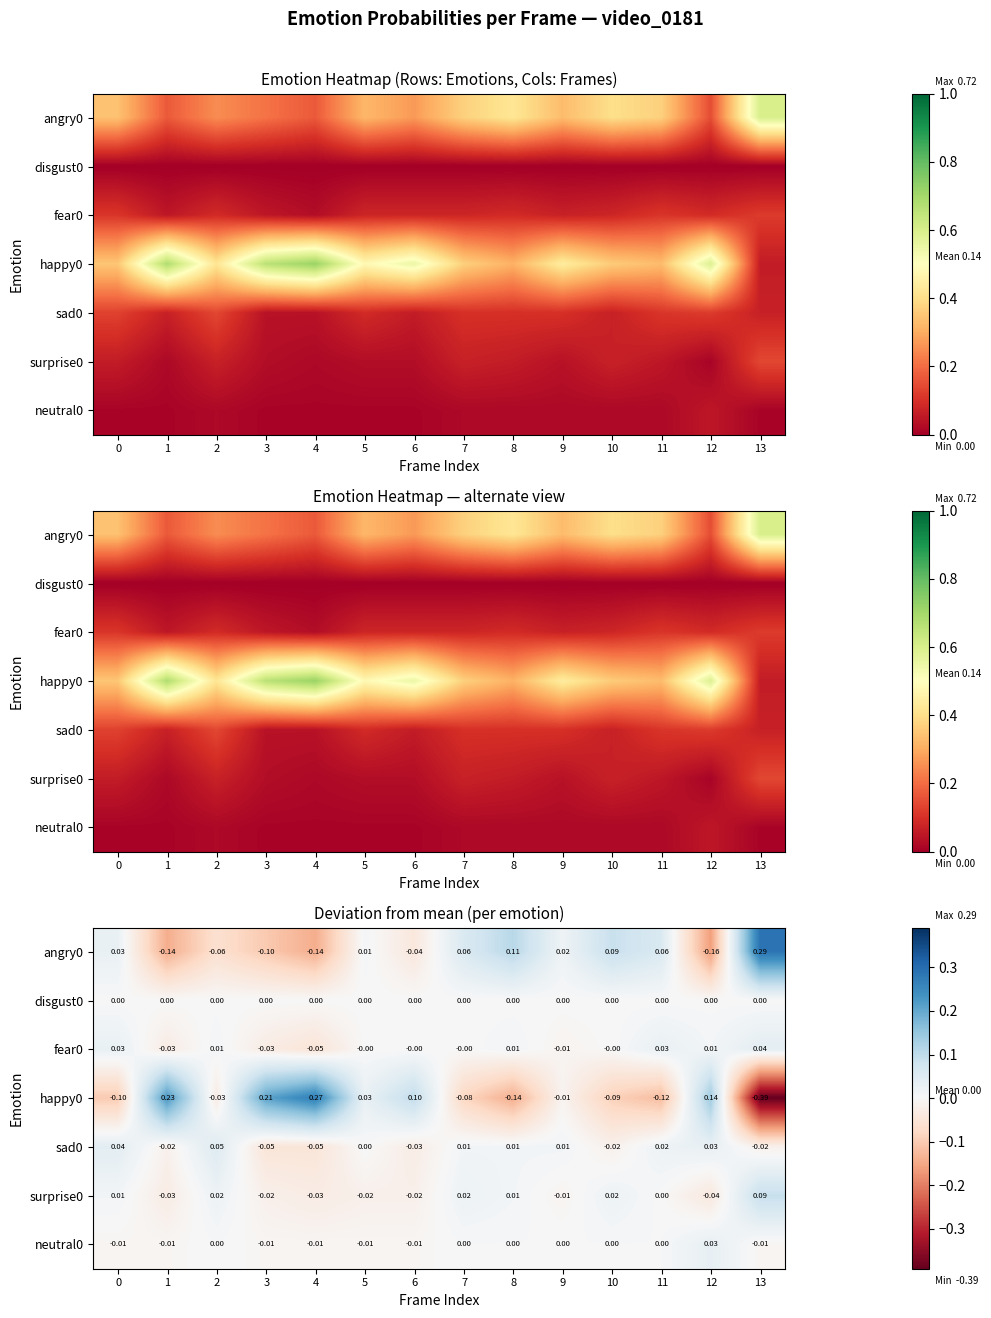

What is the difference between the highest and lowest values at 7?

0.1